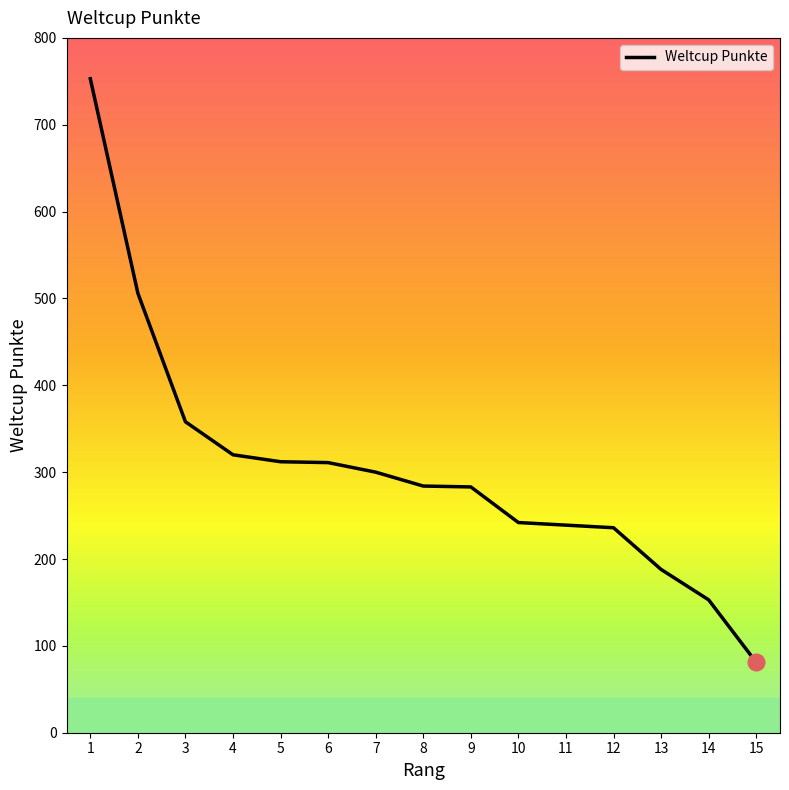

Approximately how many times larger is the value at 13 compared to 9?

0.7